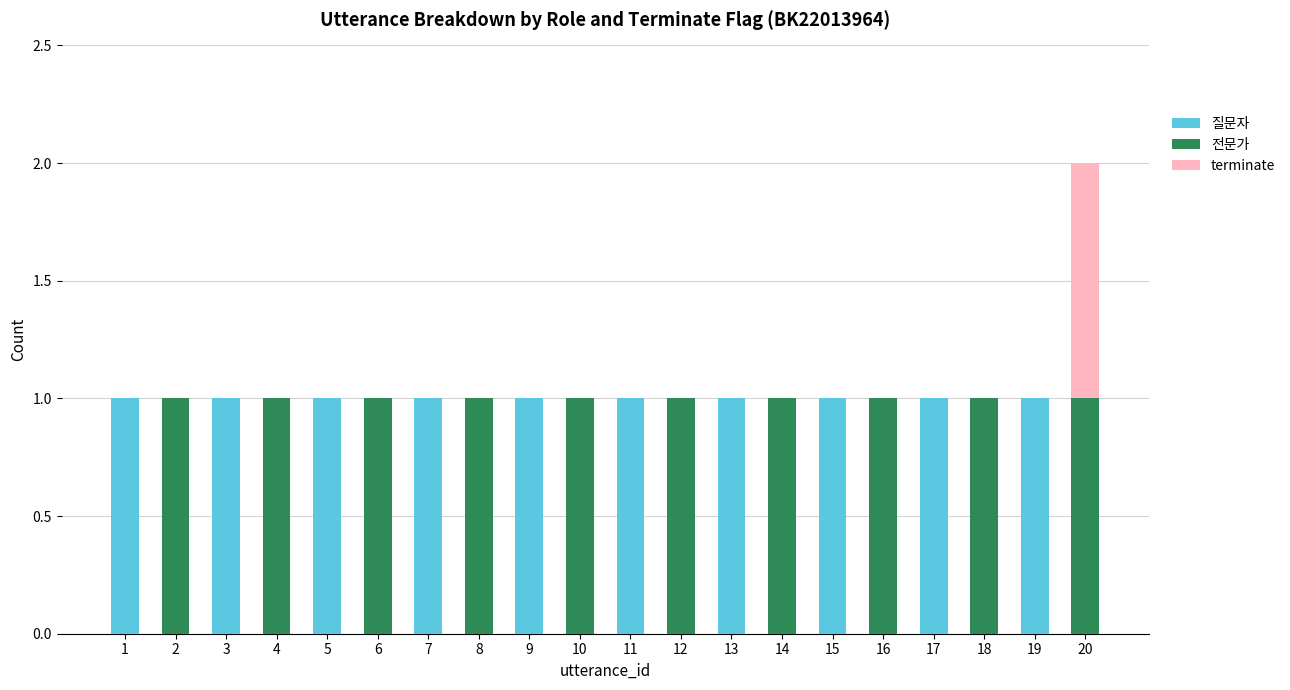

Is it true that 질문자 equals 1 at 2?

False